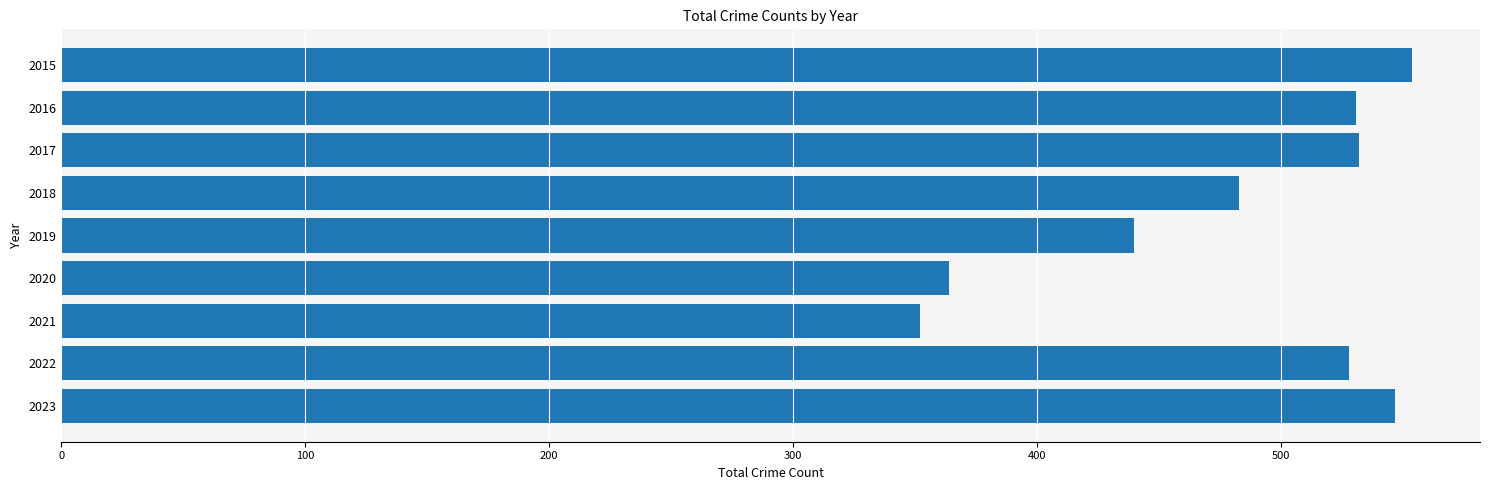

What is the average value?

481